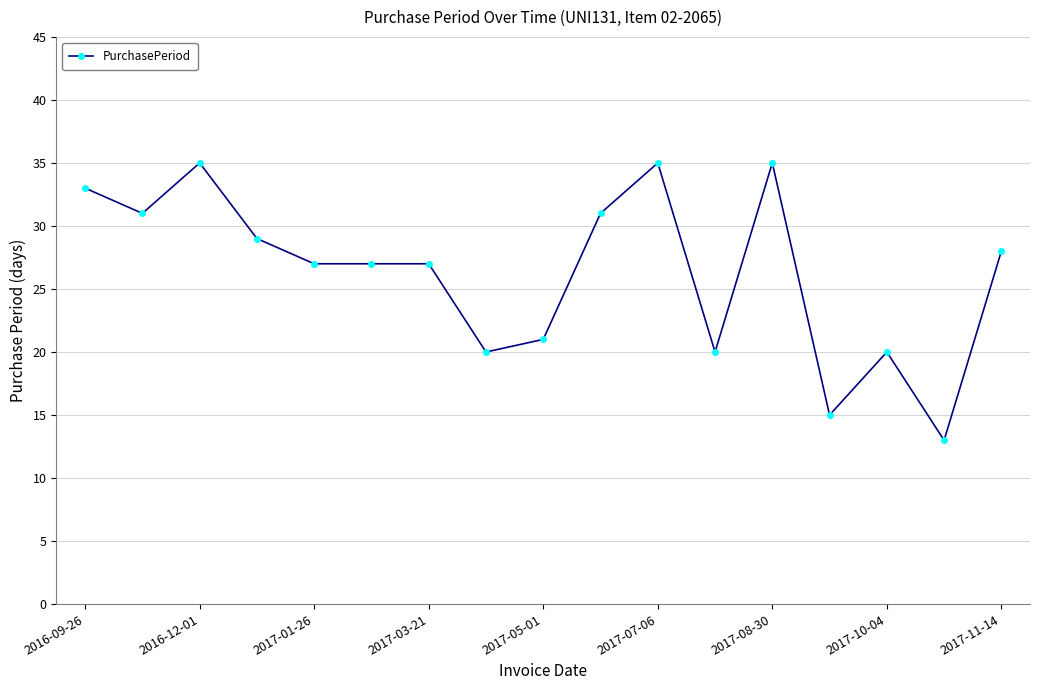

What is the average value?

26